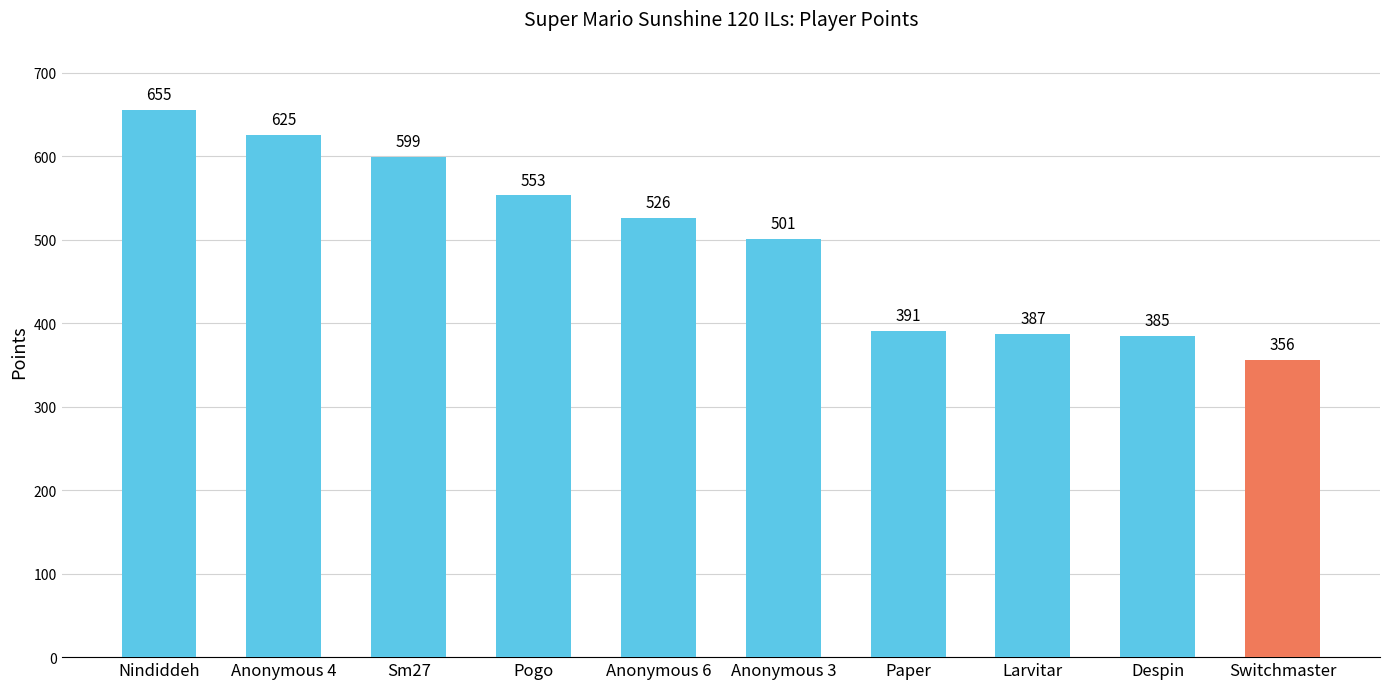

At which category does the chart reach its minimum across all series?

Switchmaster